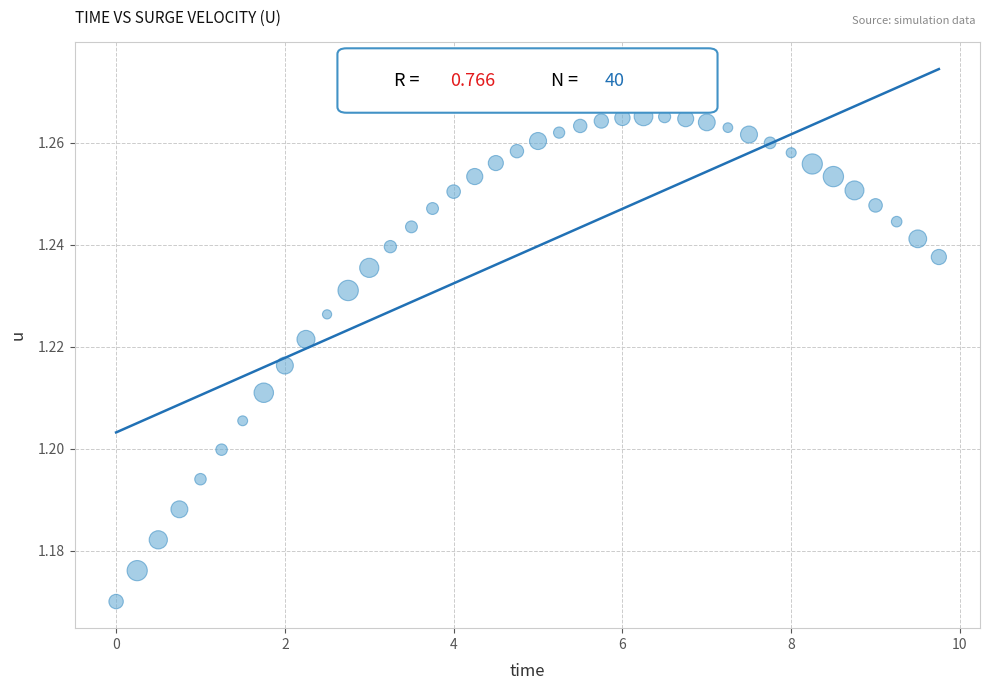

What is the range of X values (max minus min)?

9.8